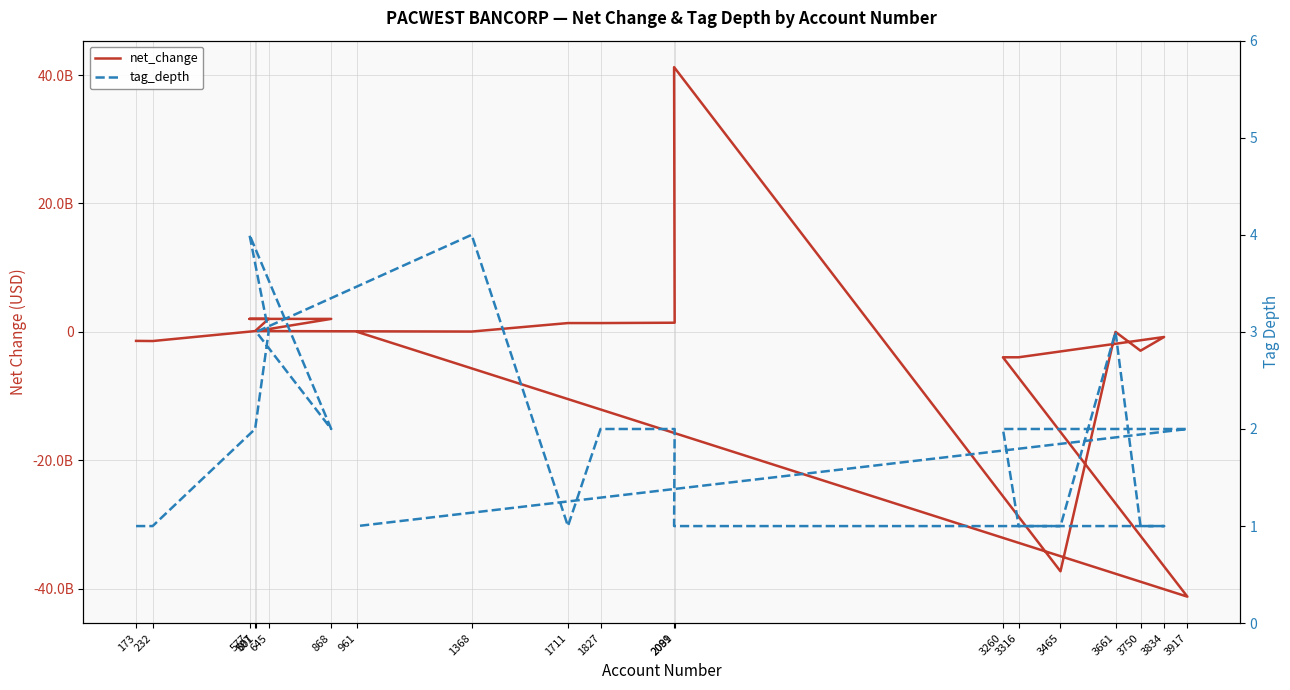

Count the number of data series in this chart.

2